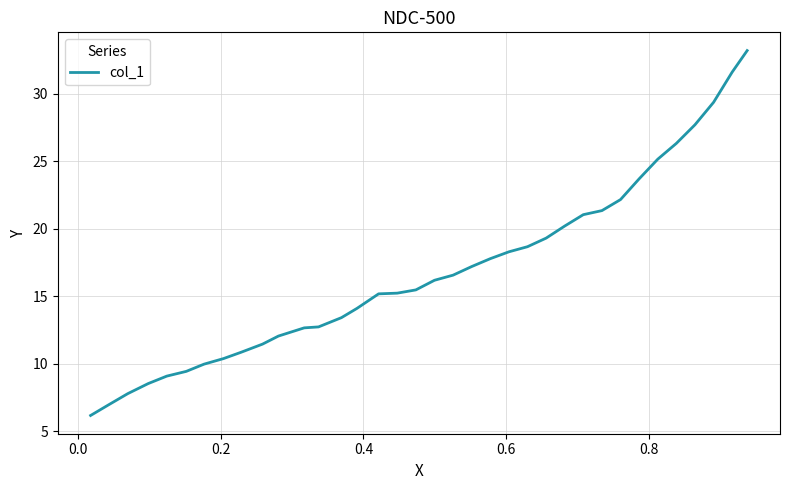

Does the chart display data point markers on the line(s)?

No